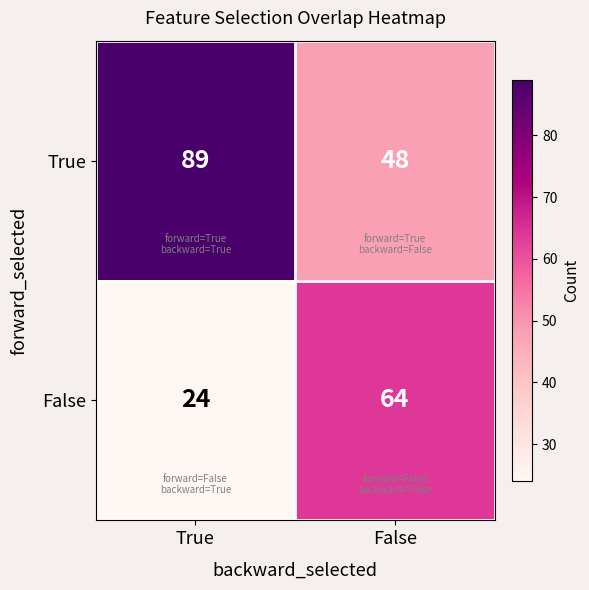

Reading left to right, extract all data points from this chart.

True: True=89	False=48
False: True=24	False=64